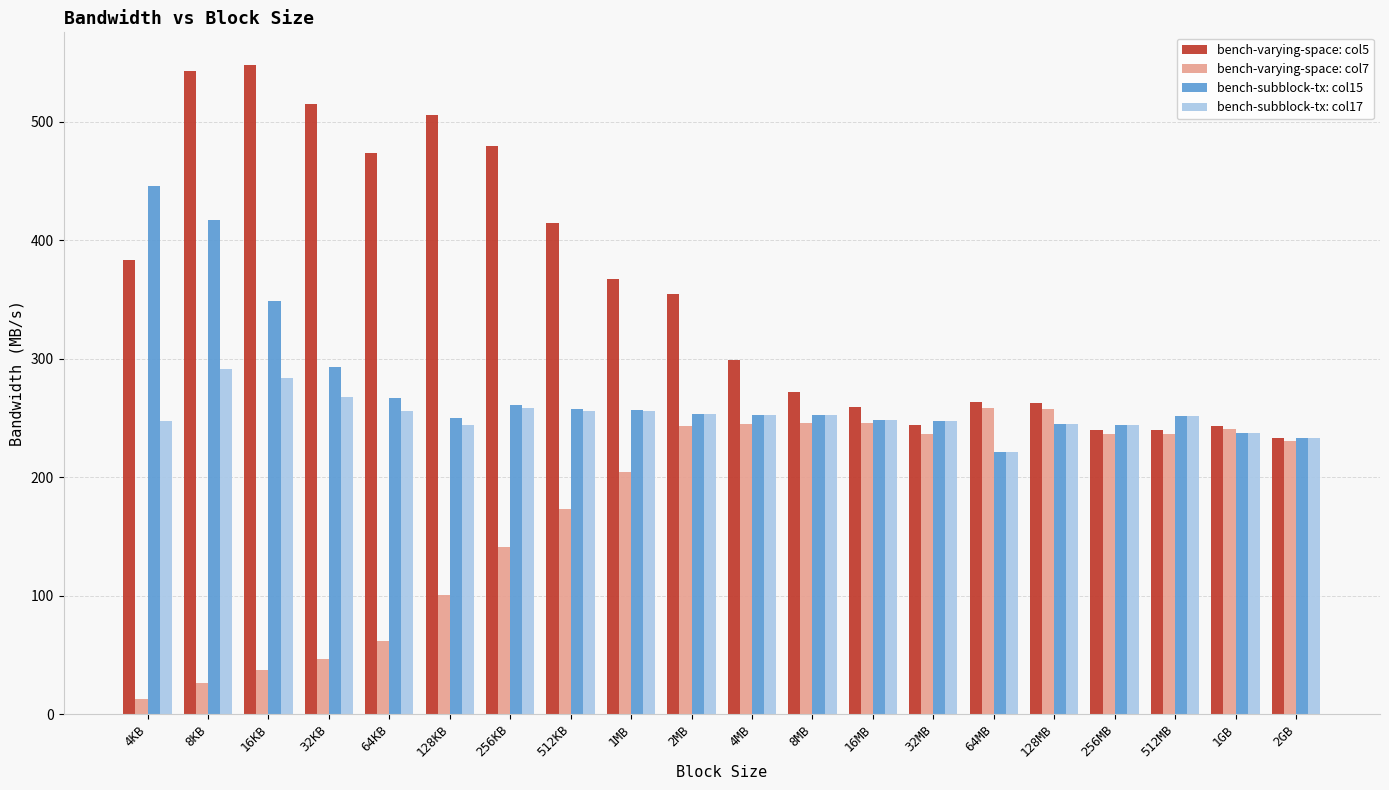

What is the spread (max minus min) of values at 32MB?

10.5